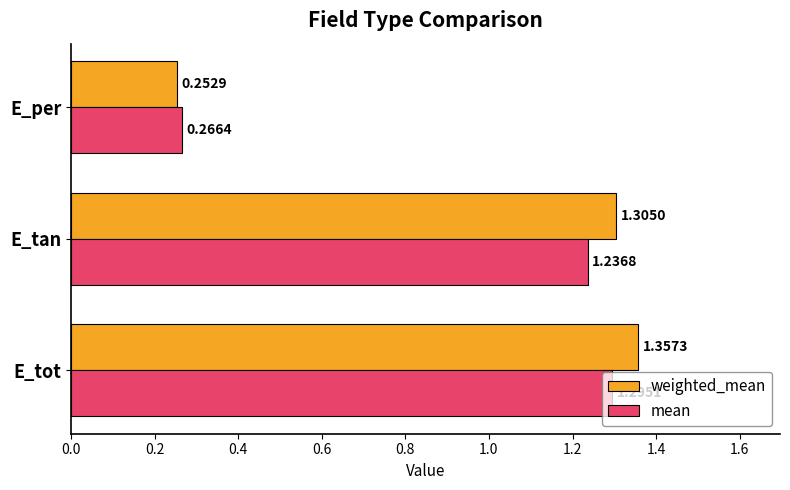

List the labels in order of mean value, largest first.

E_tot, E_tan, E_per